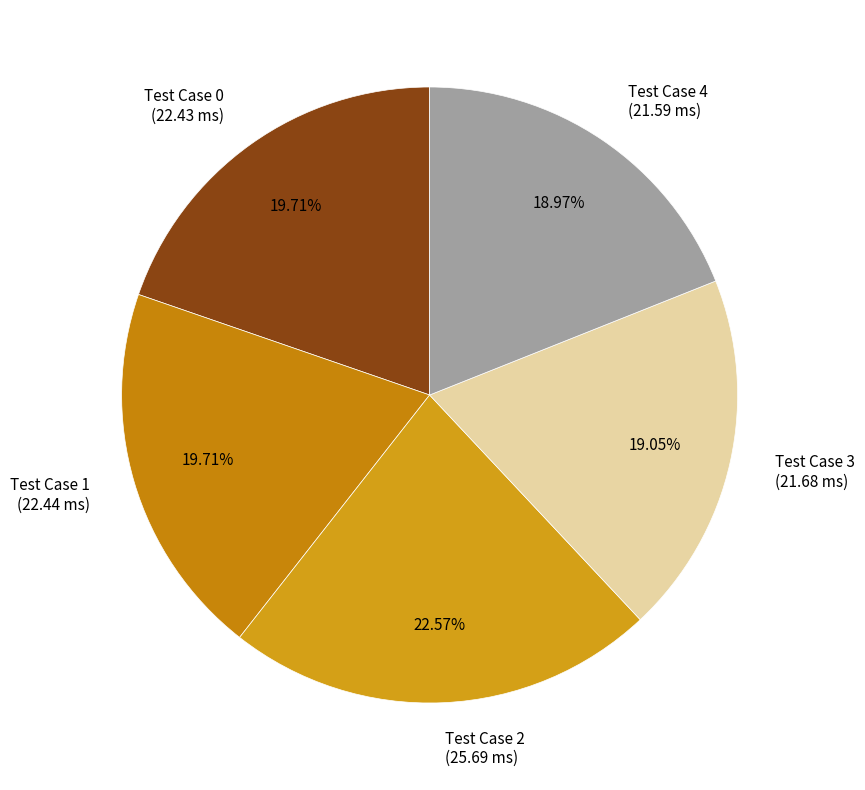

Which category has the biggest portion of the pie?

Test Case 2